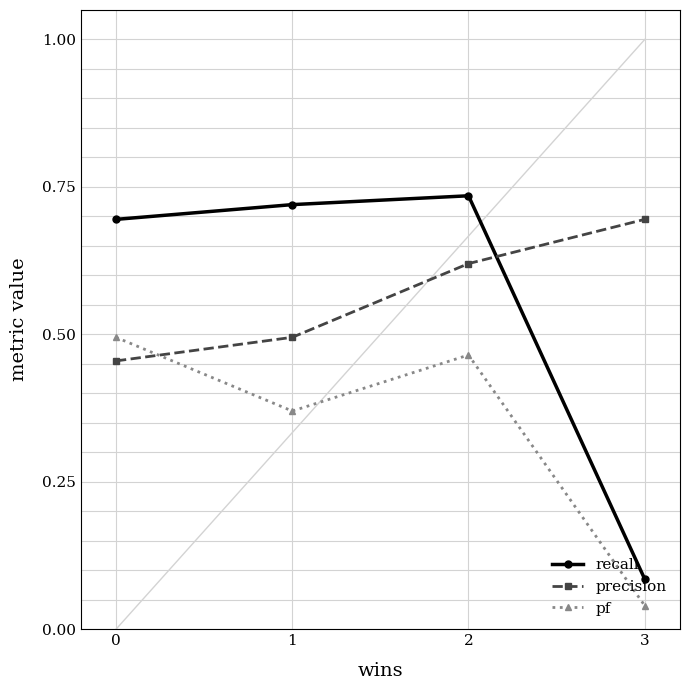

Which series has the largest range (max minus min)?

recall